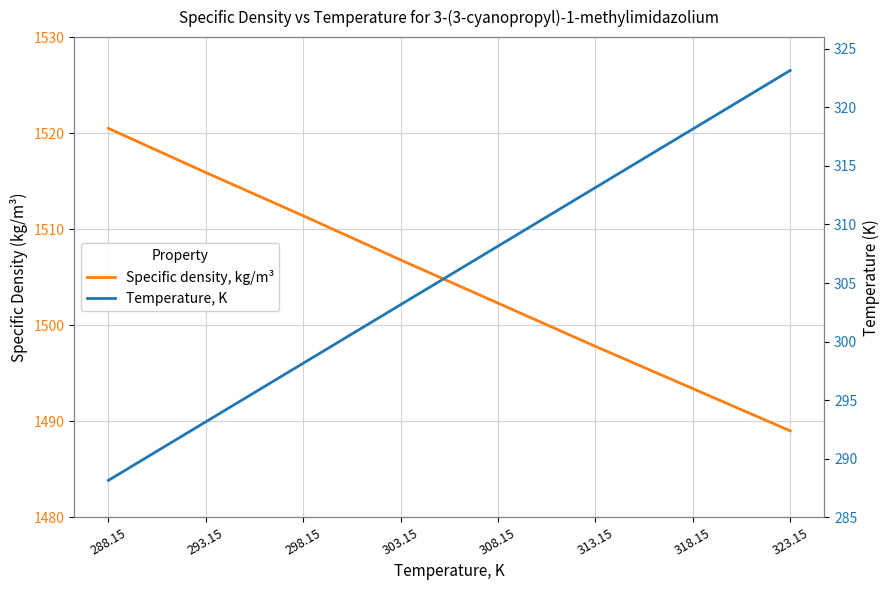

What is the average value of the Specific density, kg/m³ series?

1504.6